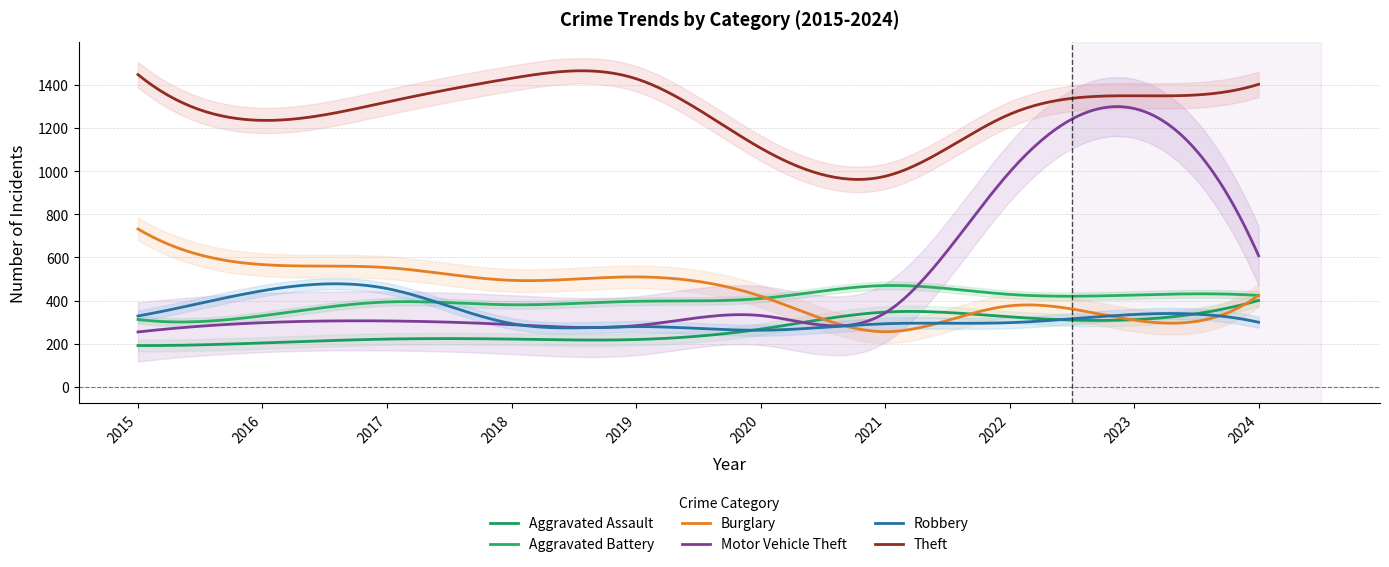

How many interior local valleys does the Theft series have?

2